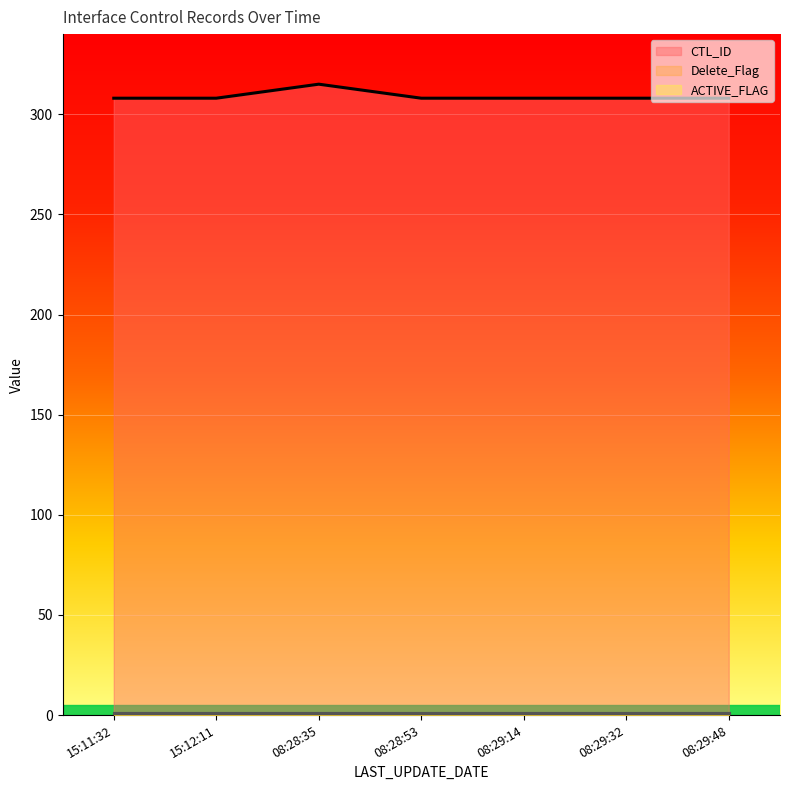

At how many categories does at least one series exceed 146?

7